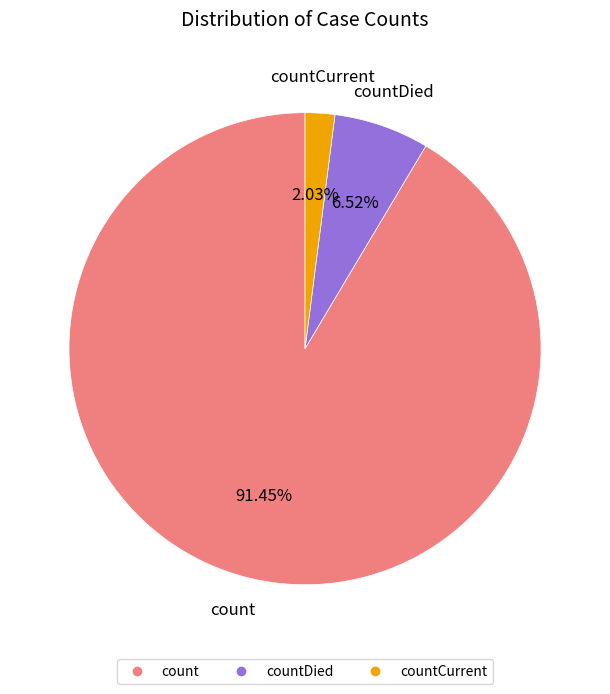

Is there a majority slice in this chart?

Yes